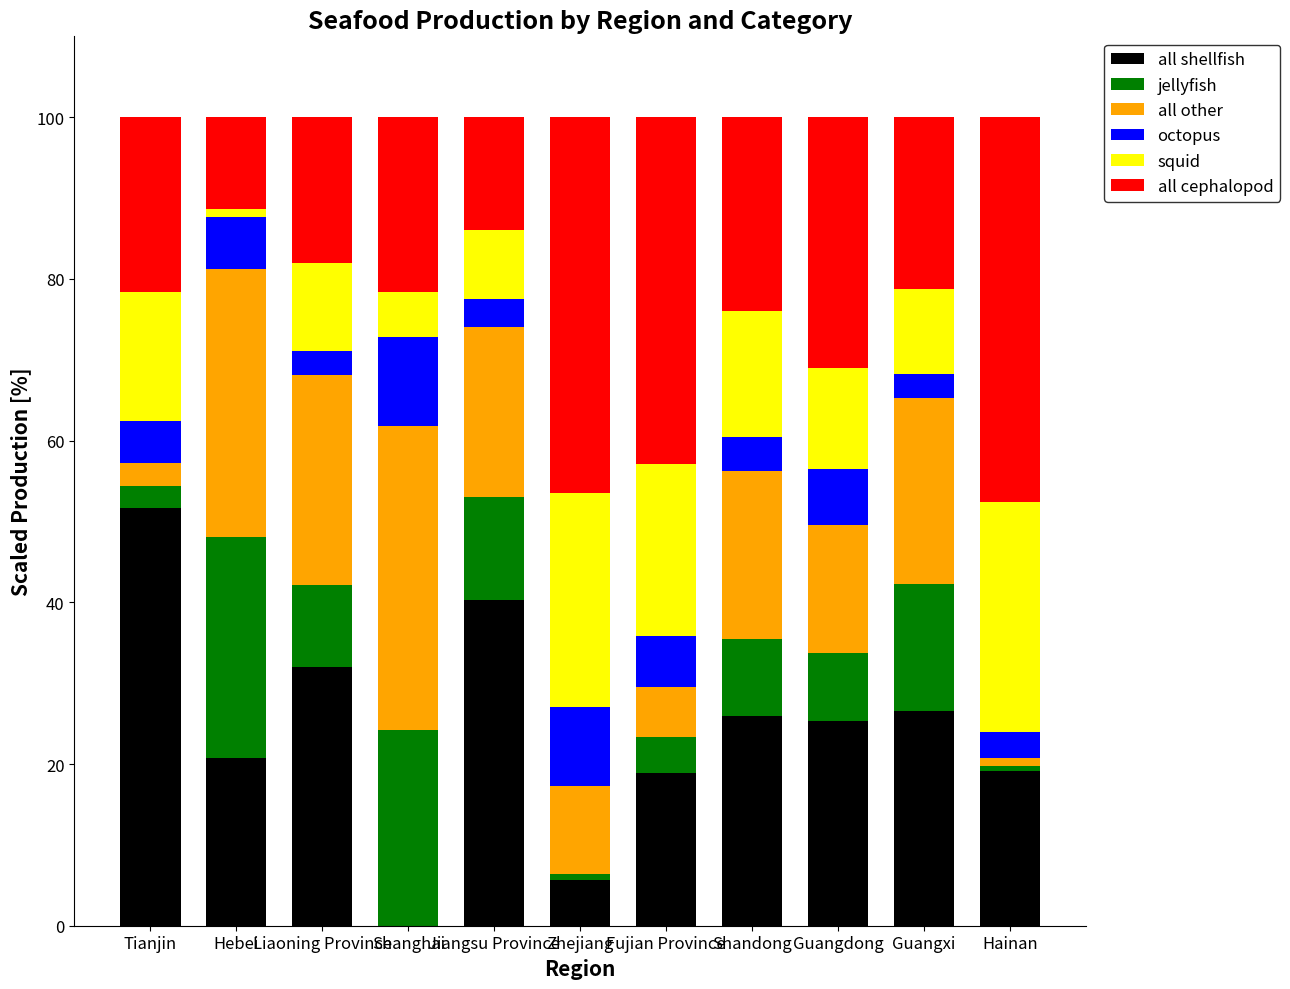

The value of all shellfish at Jiangsu Province is 40.3. True or false?

True